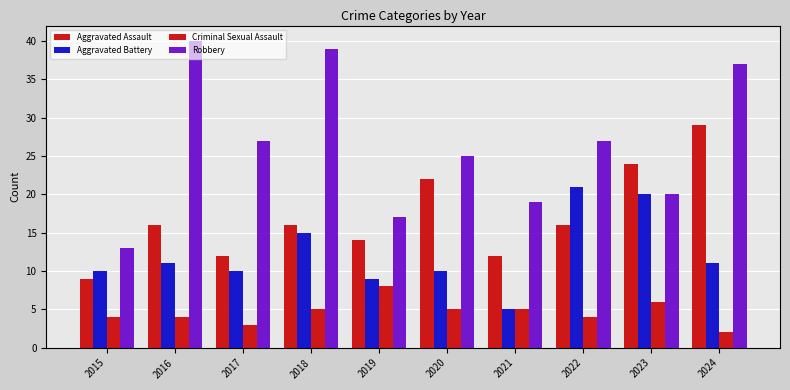

Count the number of data series in this chart.

4